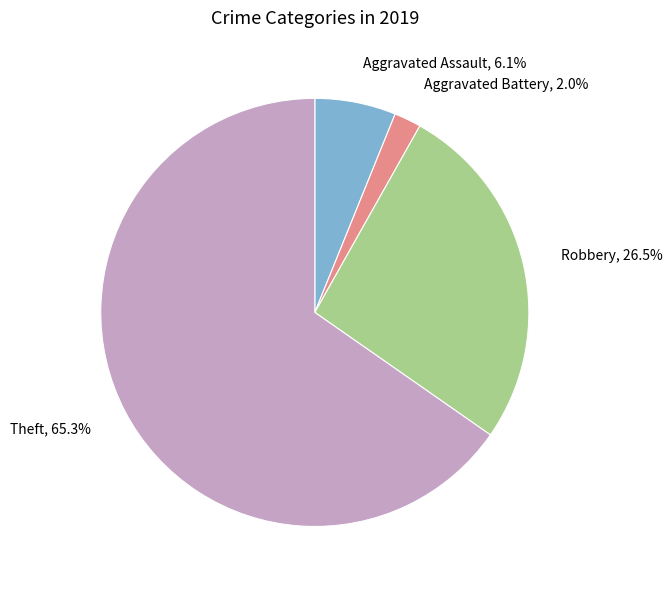

Which slice is the largest?

Theft